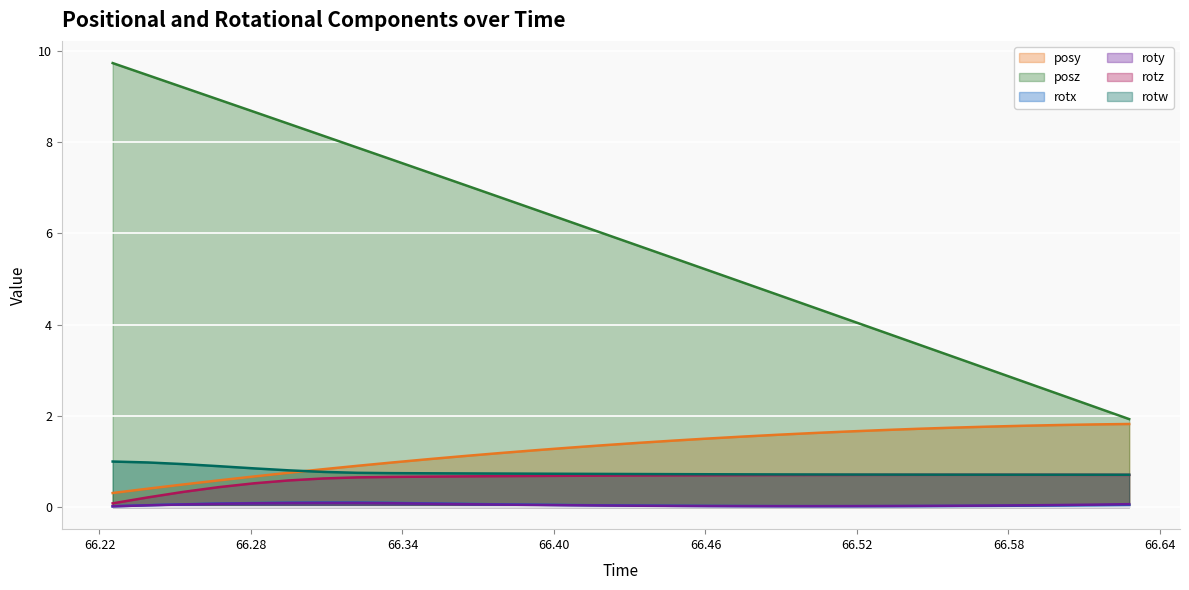

The rotx series shows 0.0 at 66.46136. True or false?

True